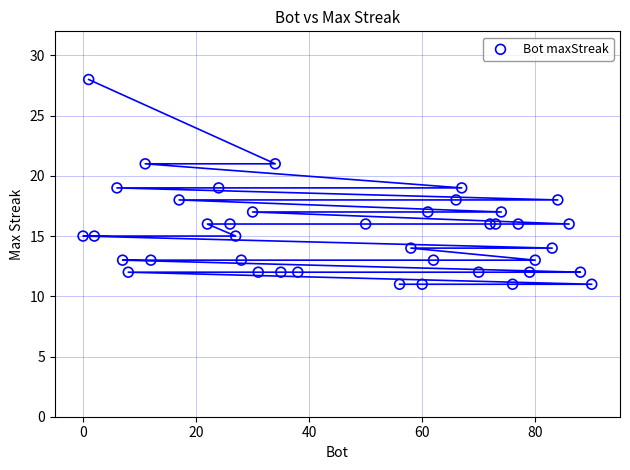

What is the range of Y values (max minus min)?

17